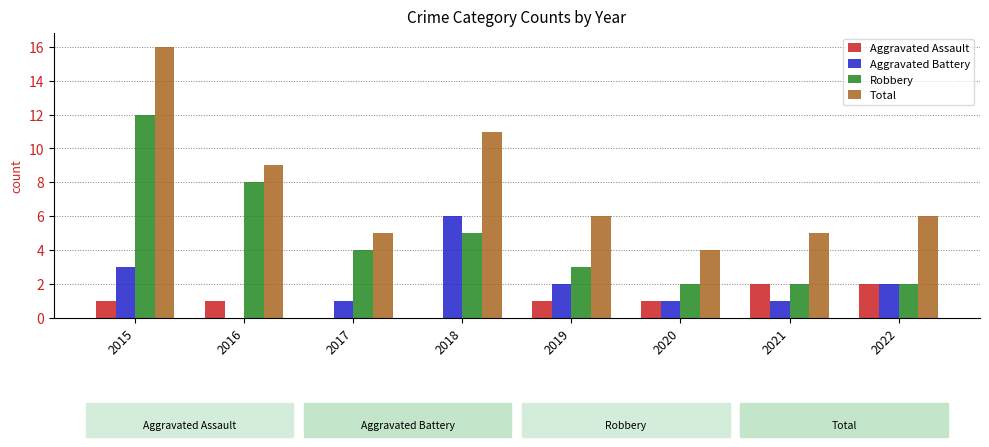

Read the Total value at 2022, to the nearest 10.

10